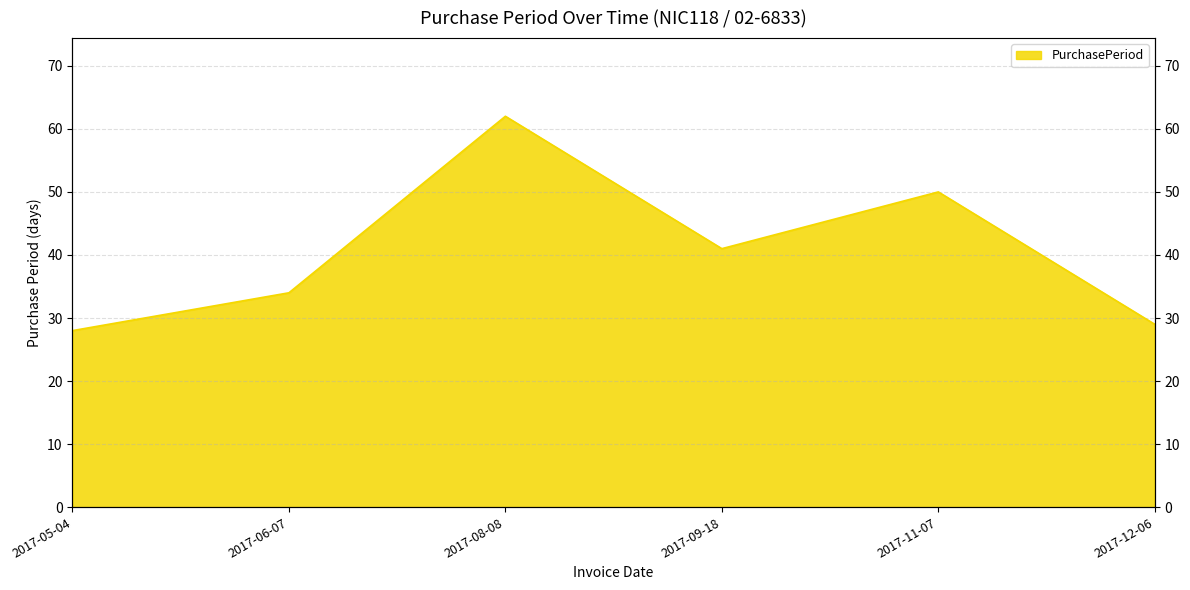

At which category does the data reach its first local valley?

2017-09-18